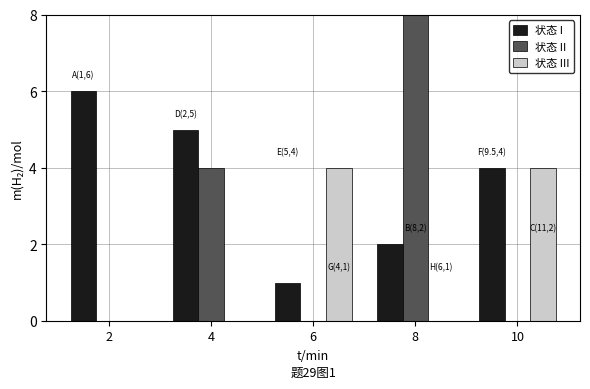

What is the maximum value for 状态 II?

8